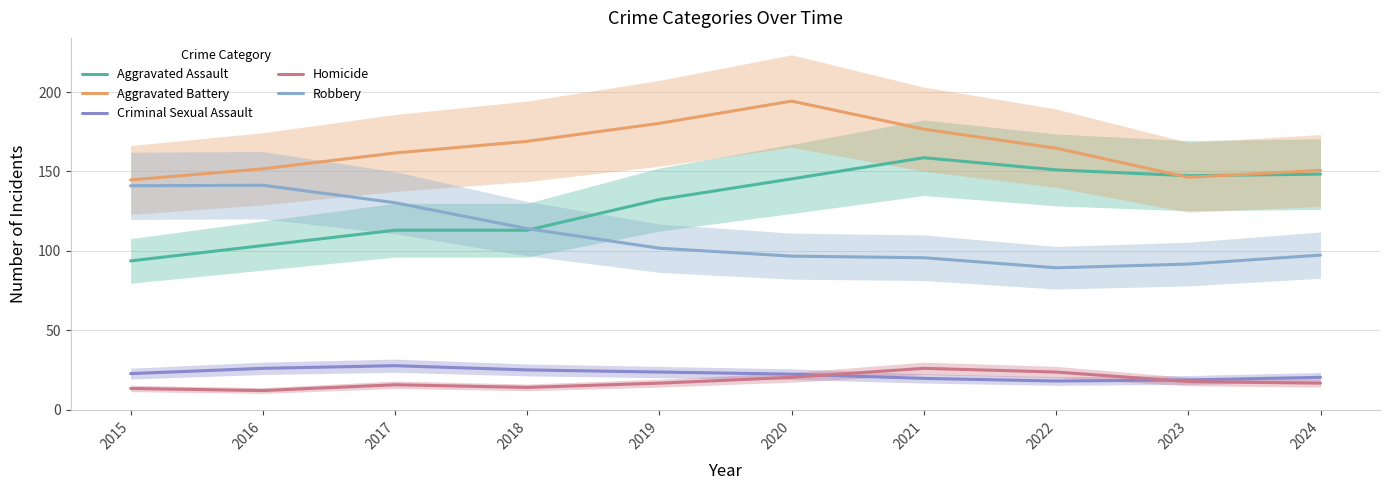

Reading right to left, transcribe all the data shown in this chart.

Aggravated Assault: 148.3	147.3	151.0	158.7	145.3	132.3	113.0	113.0	103.3	93.7
Aggravated Battery: 150.7	146.3	164.7	176.7	194.3	180.3	169.0	161.7	151.7	144.7
Criminal Sexual Assault: 20.3	18.7	18.0	19.7	22.3	23.7	25.0	27.7	26.0	22.7
Homicide: 16.7	17.7	23.7	26.0	20.3	16.7	14.0	15.7	12.0	13.3
Robbery: 97.3	91.7	89.3	95.7	96.7	101.7	114.0	130.3	141.3	141.0